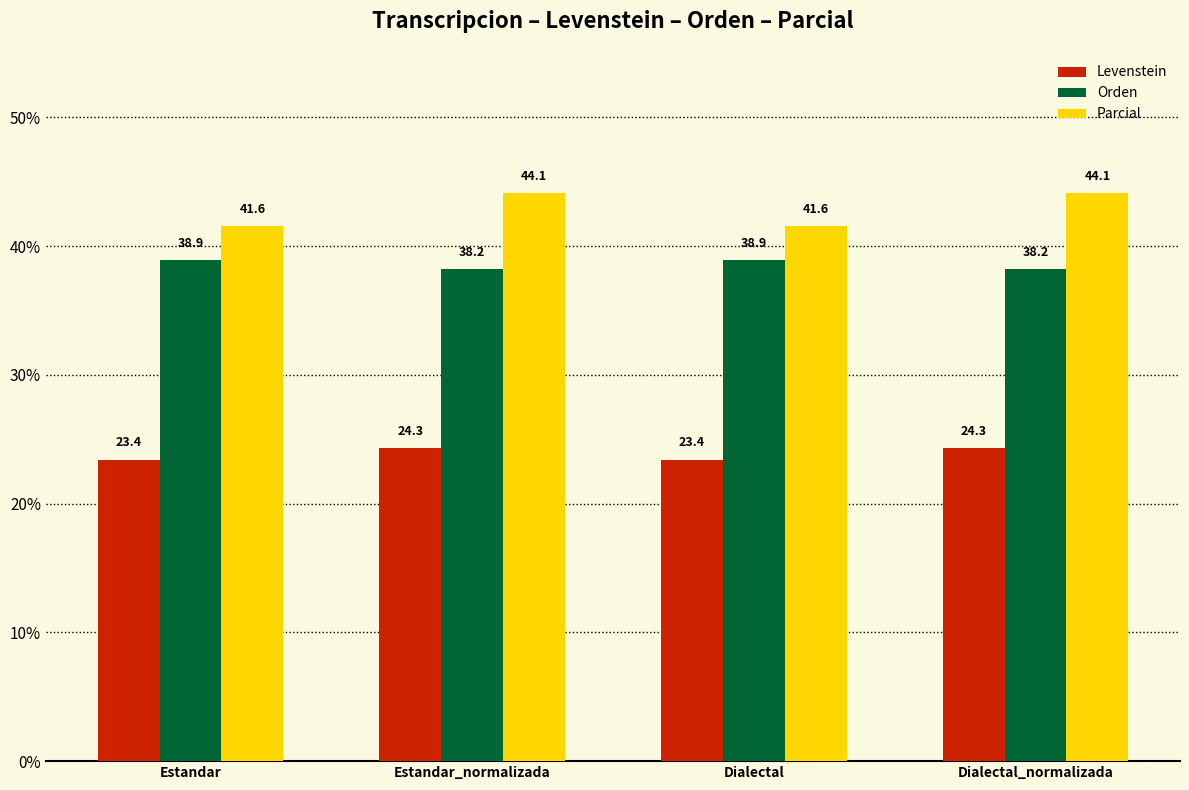

Where does the Parcial series first go above 44?

Estandar_normalizada